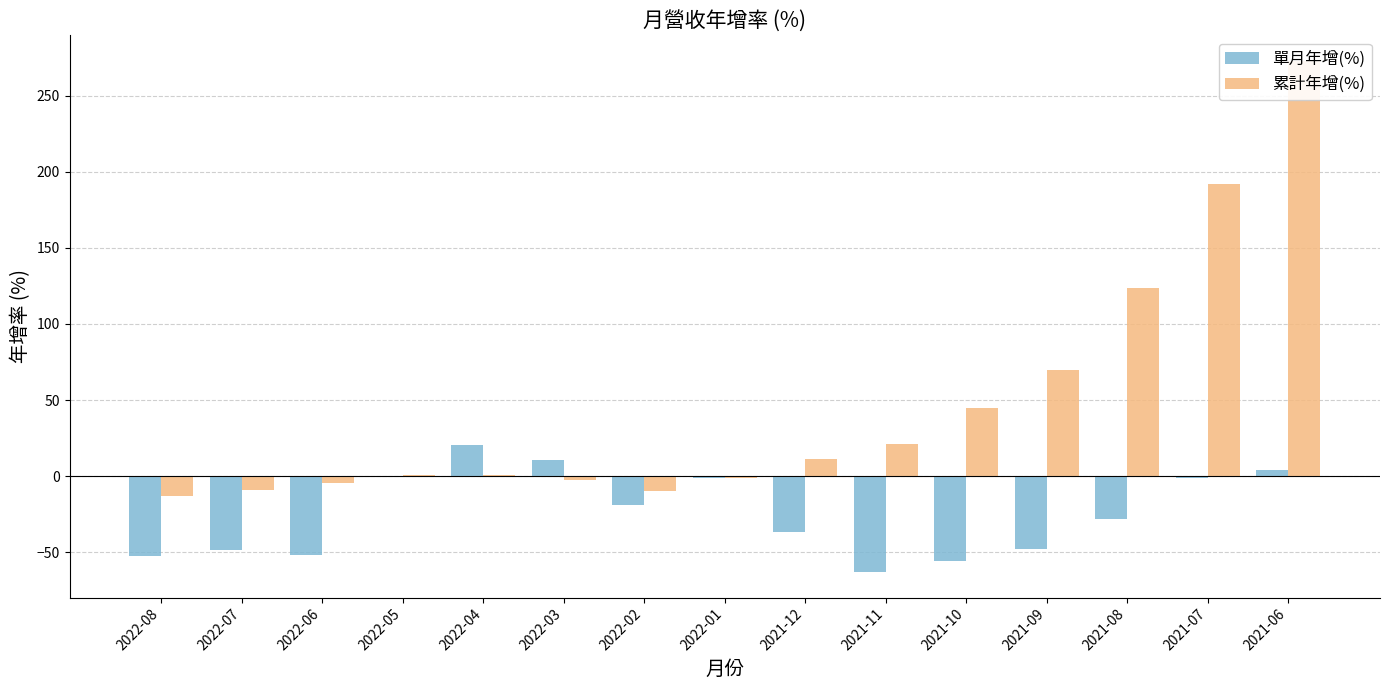

What is the maximum value for 累計年增(%)?

272.8